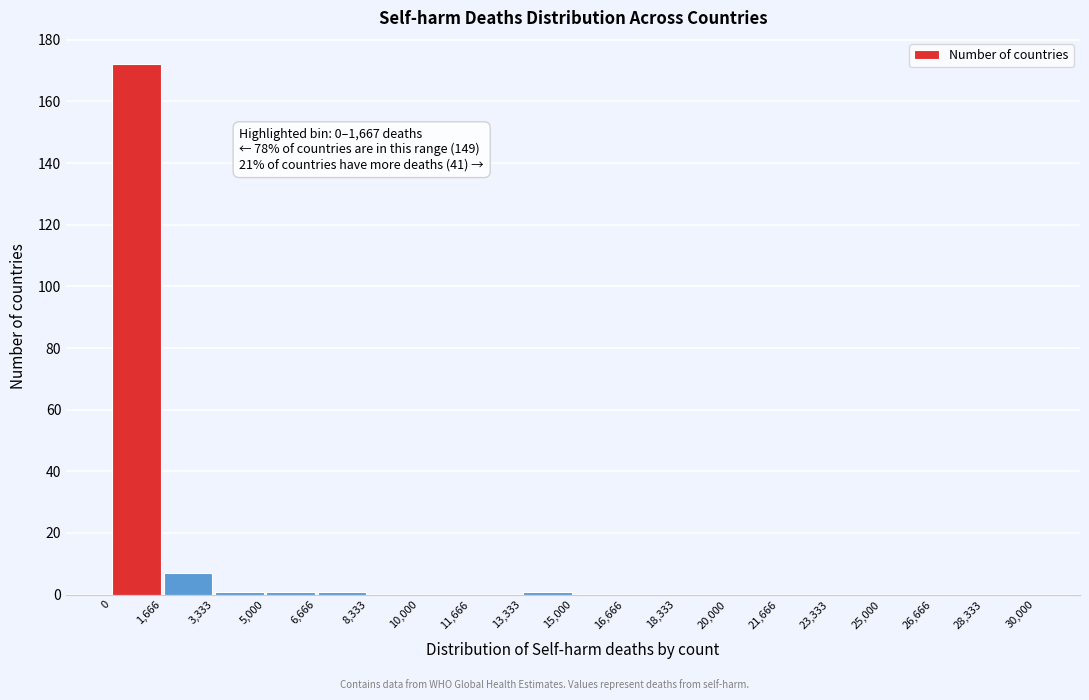

Which range on the x-axis has the tallest bar?

0 to 1,666